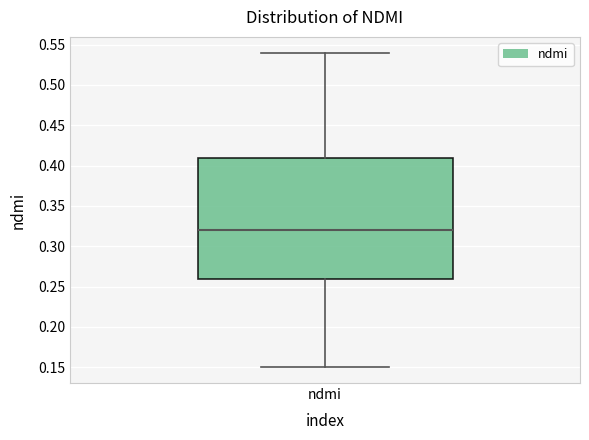

Transcribe this box plot: give where the median line is, the range the box spans, and where the two whiskers end, as read against the y-axis. The values are not printed on the chart, so give them approximately, as read against the axis.

median 0.32, box 0.26 to 0.41, whiskers 0.15 to 0.54